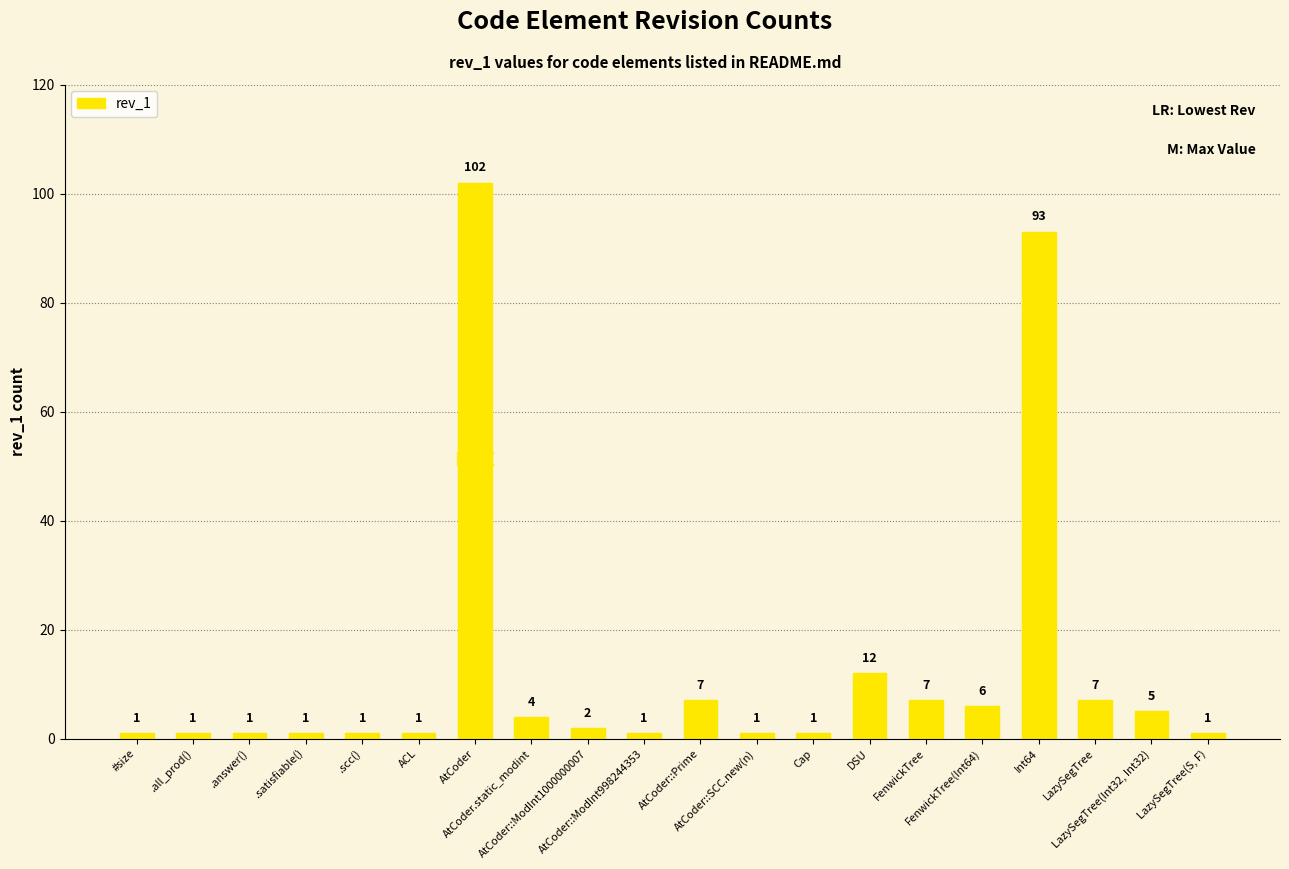

Which label corresponds to the largest value in the chart?

AtCoder